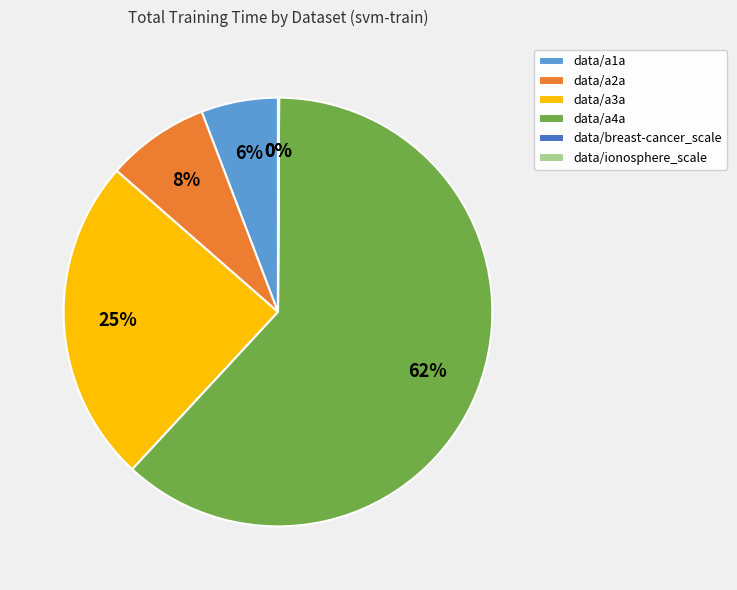

The data/a1a slice represents 6% of the pie. True or false?

True